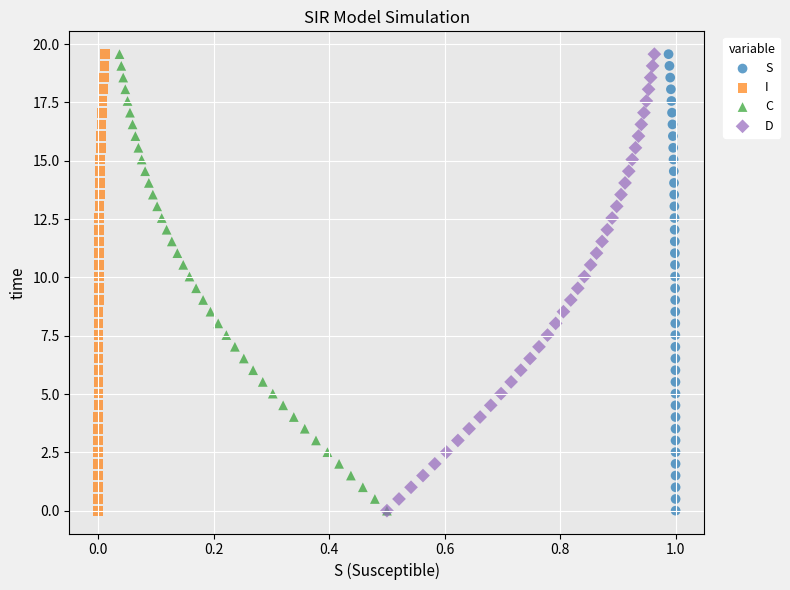

What are all the series names shown in the legend?

S, I, C, D